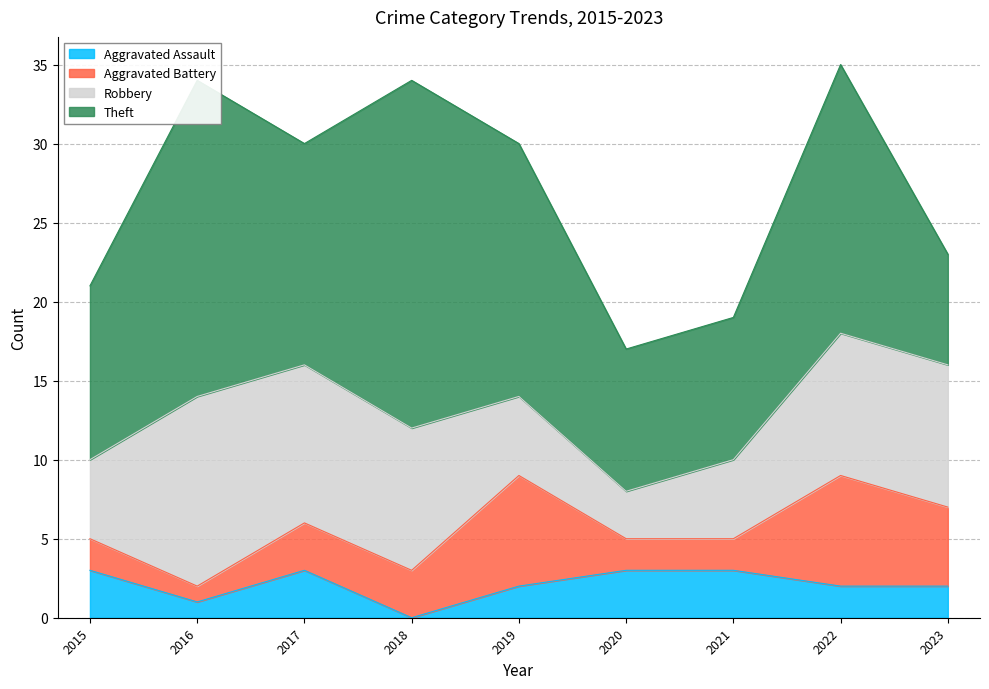

Which series has the largest total across all categories?

Theft